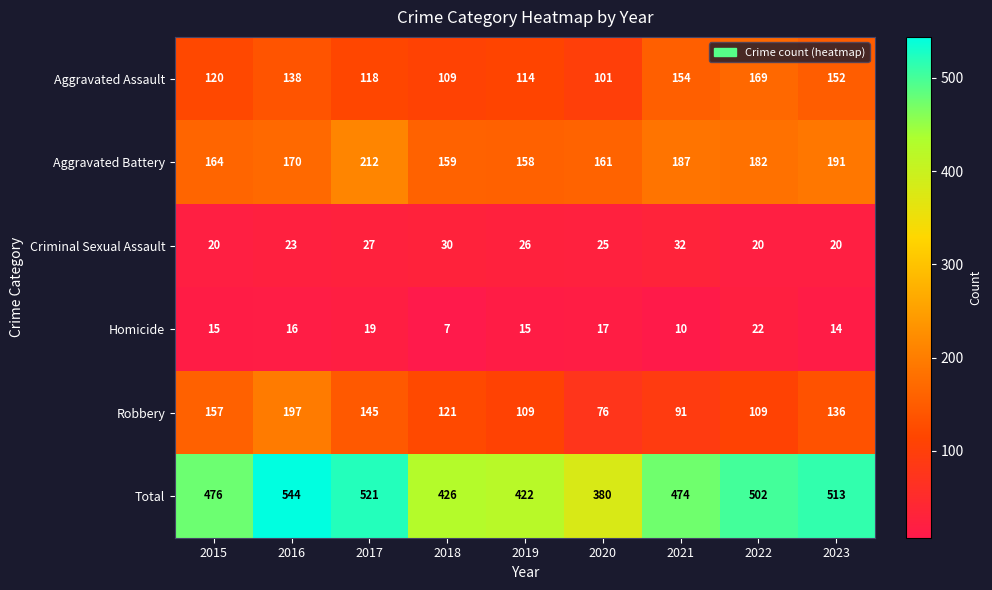

What is the sum of all Total values?

4258